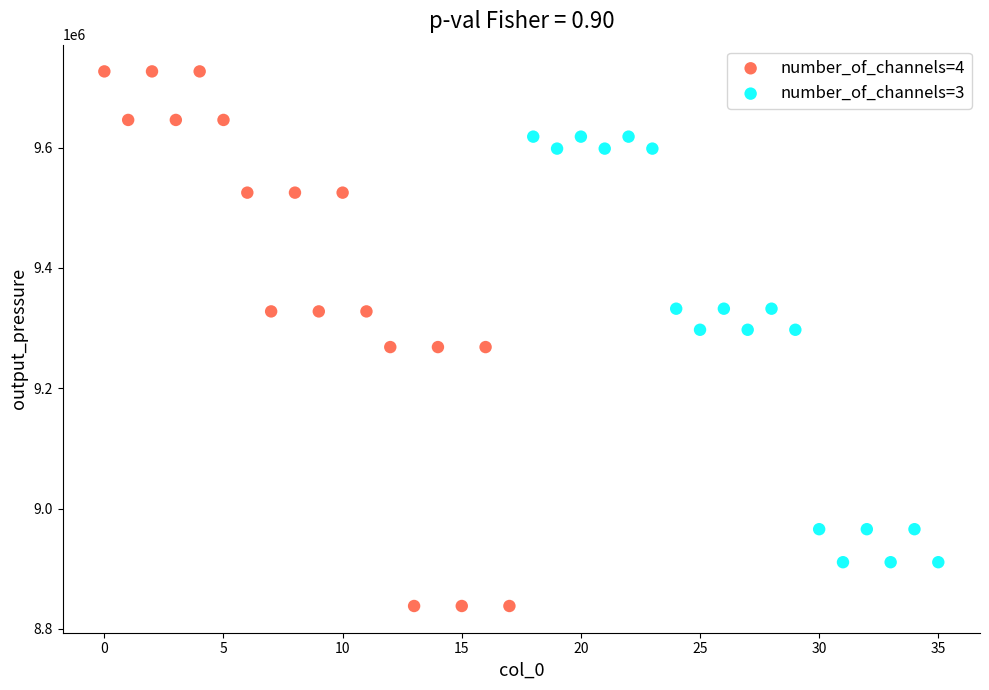

Which series contains the lowest Y value?

number_of_channels=4